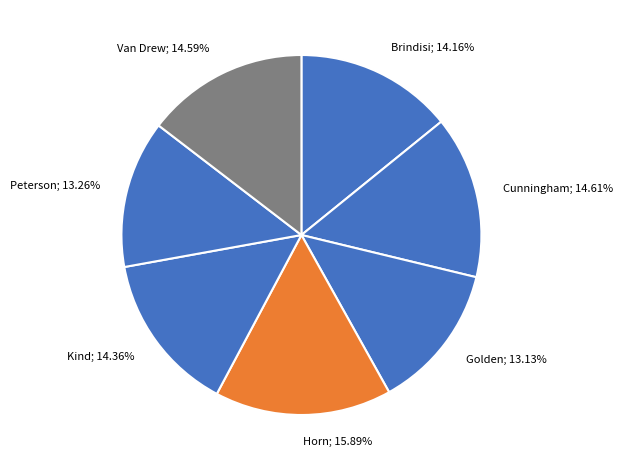

Does Golden represent more than half of the total?

No